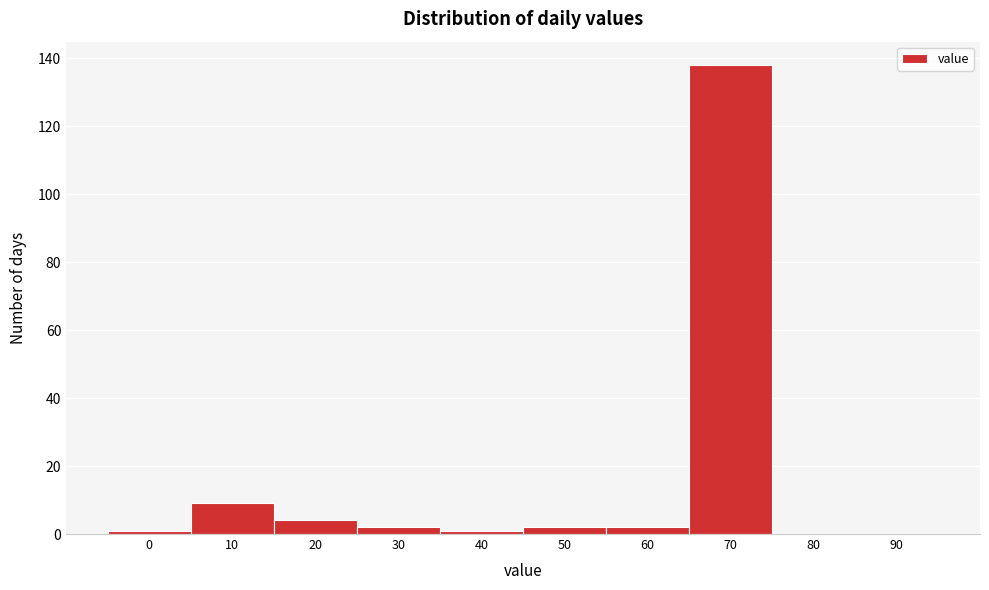

Reading left to right, extract all data points from this chart.

0=1	10=9	20=4	30=2	40=1	50=2	60=2	70=138	80=0	90=0